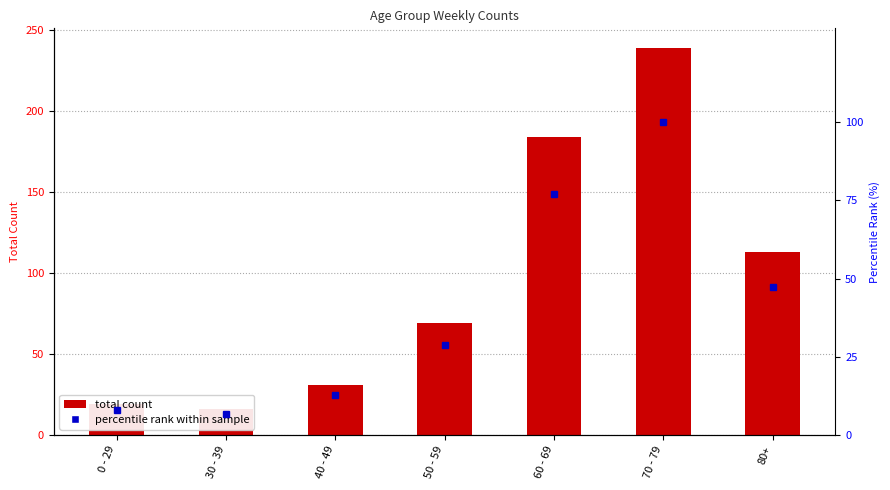

What is the ratio of the value at 60 - 69 to the value at 80+?

1.6